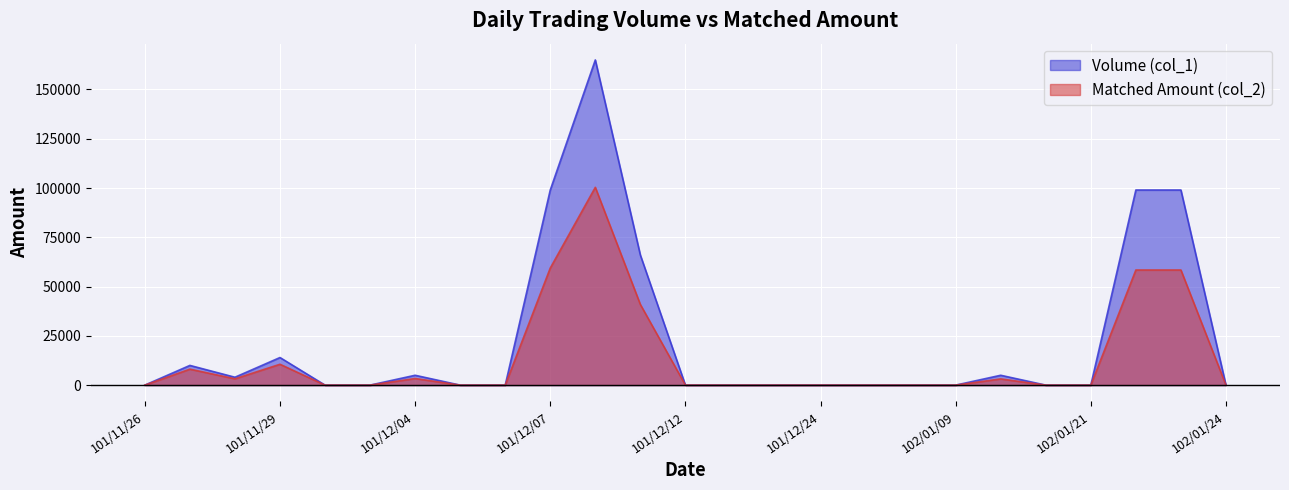

The value of Volume (col_1) at 102/01/23 is 43736. True or false?

False